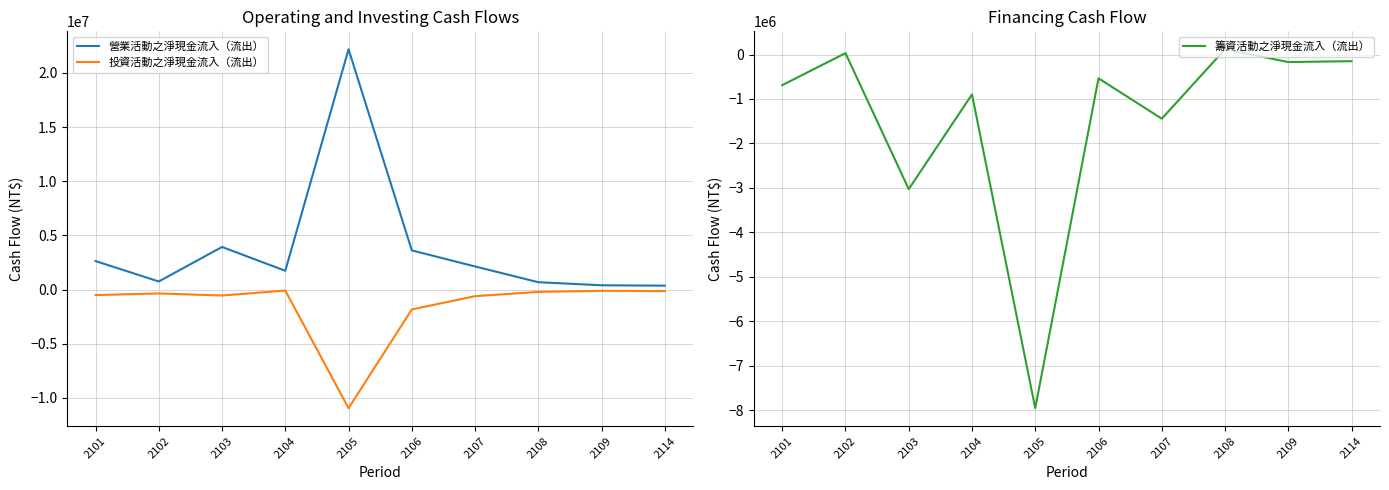

What is the value of the 營業活動之淨現金流入（流出） point at the 5th from the left?

22179846